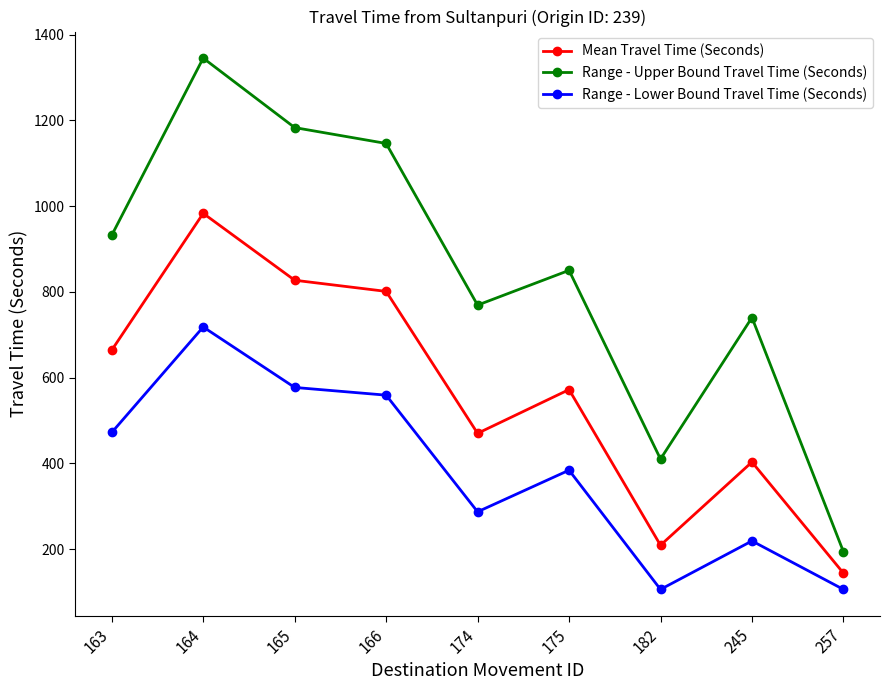

Where is the first local minimum for Range - Lower Bound Travel Time (Seconds)?

174